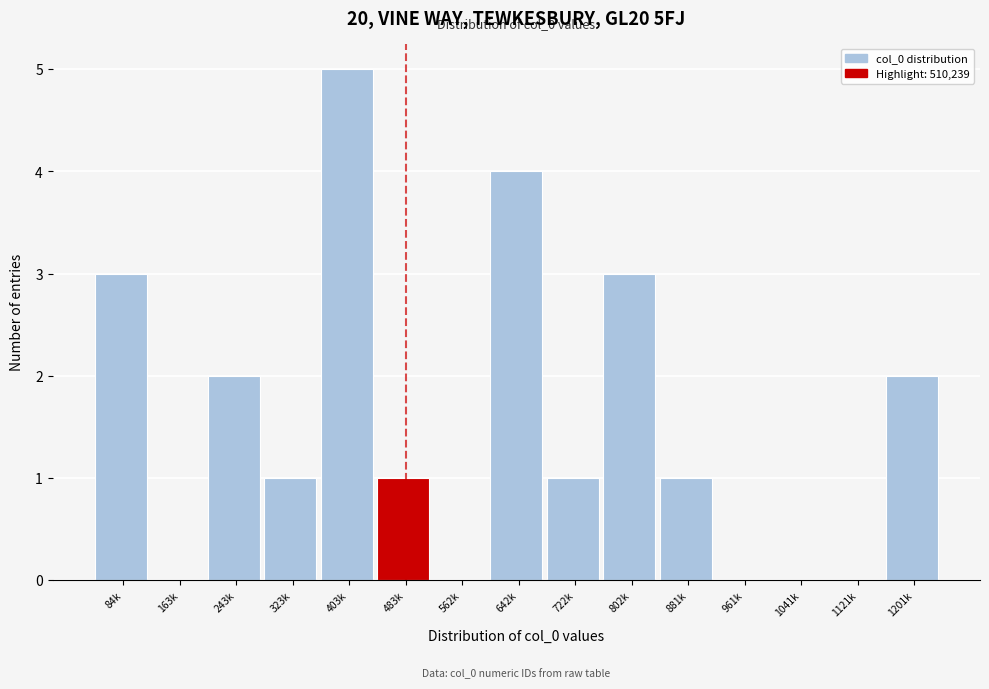

Reading left to right, extract all data points from this chart.

84k=3	163k=0	243k=2	323k=1	403k=5	483k=1	562k=0	642k=4	722k=1	802k=3	881k=1	961k=0	1041k=0	1121k=0	1201k=2